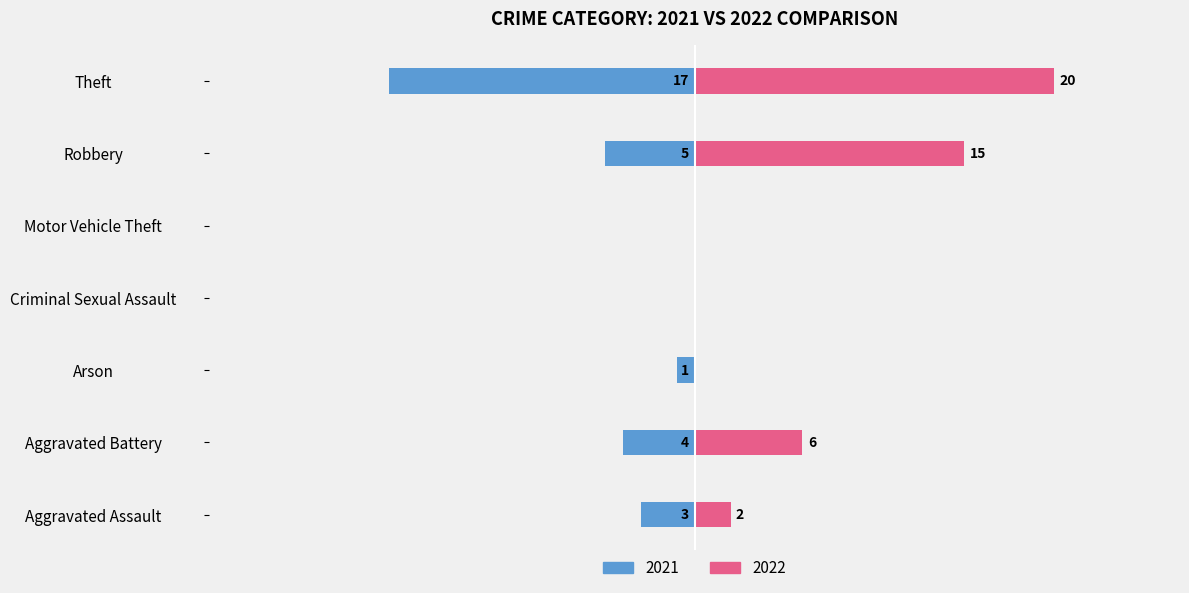

What is the average value of the 2022 series?

6